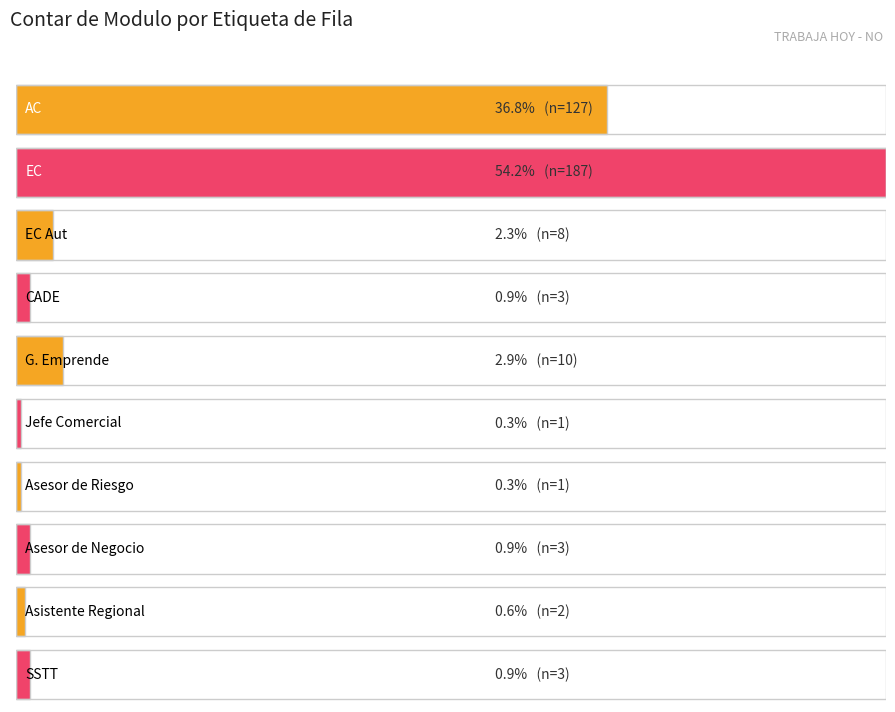

At which label is the value closest to 94?

AC